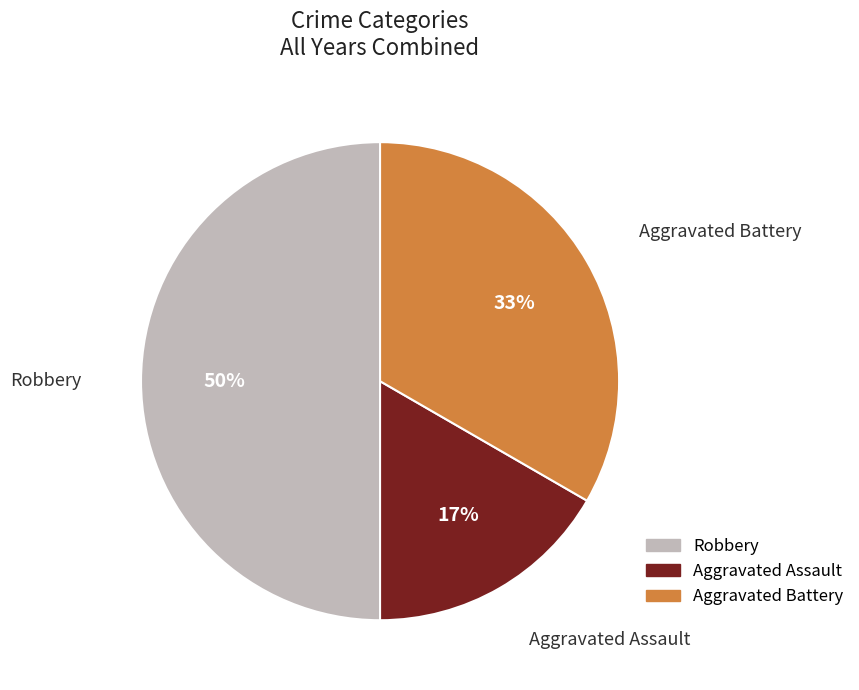

Is the sum of Aggravated Assault and Robbery greater than half?

Yes